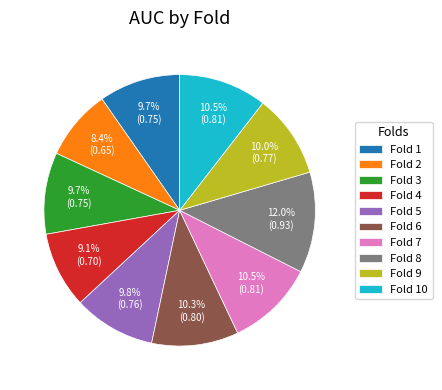

Is Fold 2 the majority of the pie?

No